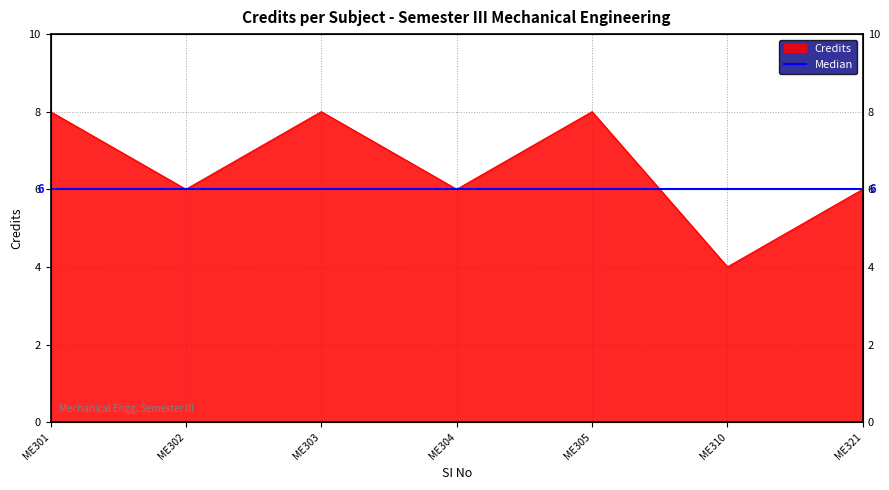

List the labels in order of value, smallest first.

ME310, ME302, ME304, ME321, ME301, ME303, ME305